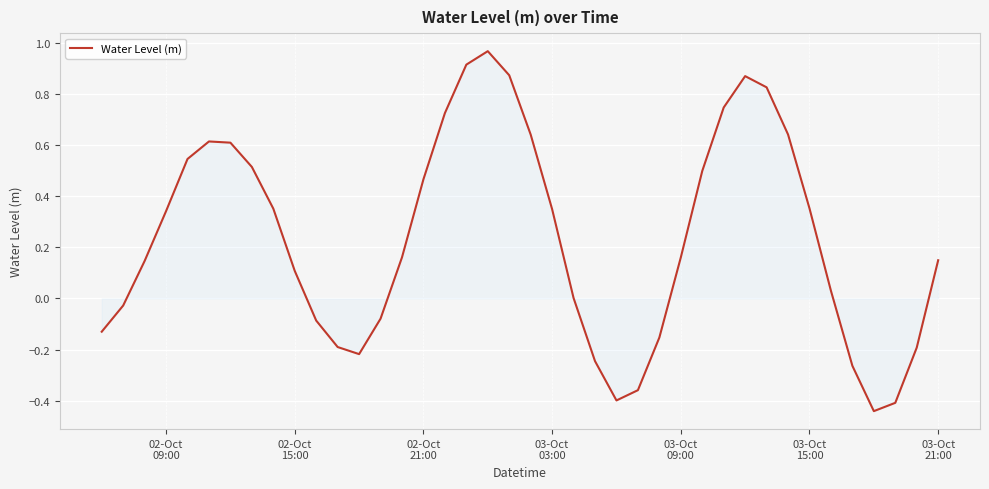

What is the difference between the maximum and minimum values?

1.4